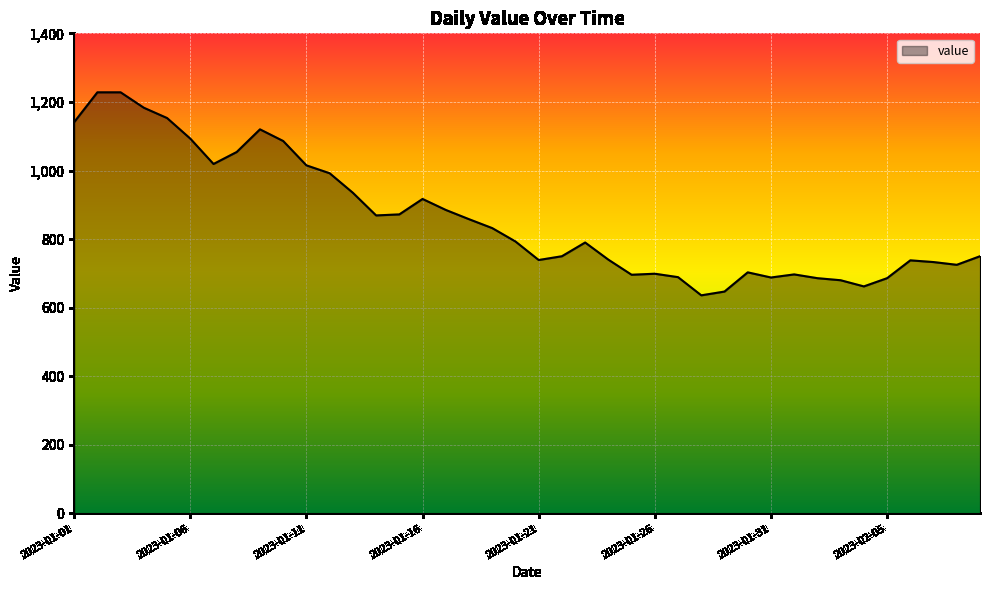

Does the chart display data point markers on the line(s)?

No